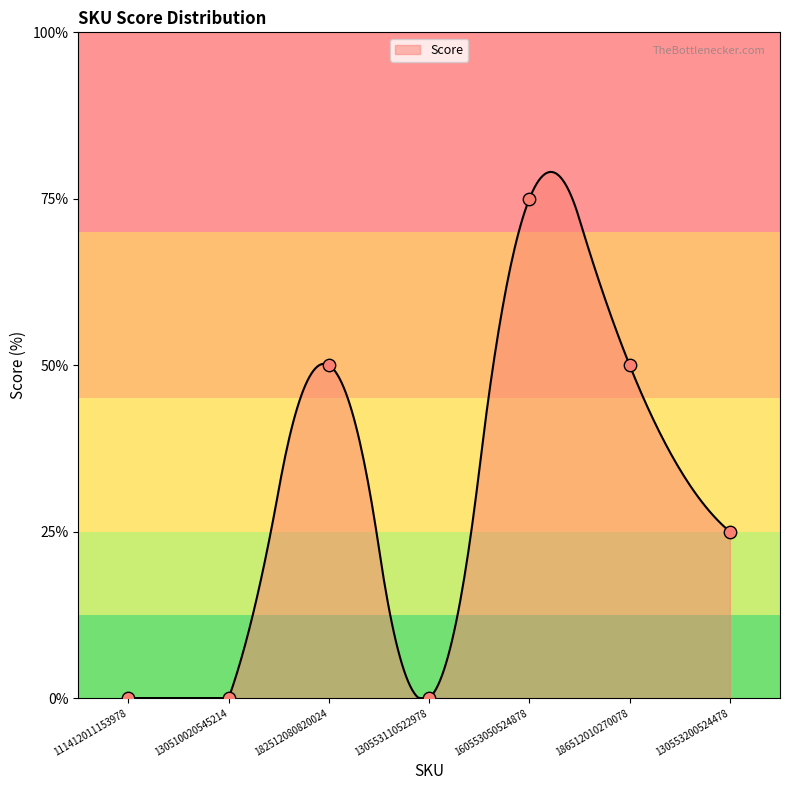

What is the change in value from 186512010270078 to 130553200524478?

-1